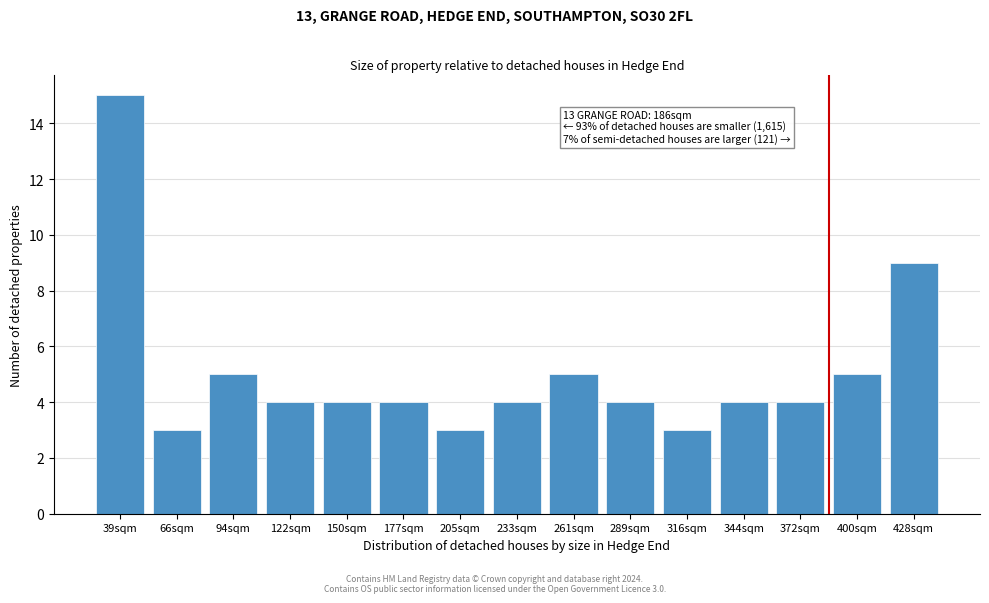

Reading left to right, extract all data points from this chart.

39sqm=15	66sqm=3	94sqm=5	122sqm=4	150sqm=4	177sqm=4	205sqm=3	233sqm=4	261sqm=5	289sqm=4	316sqm=3	344sqm=4	372sqm=4	400sqm=5	428sqm=9